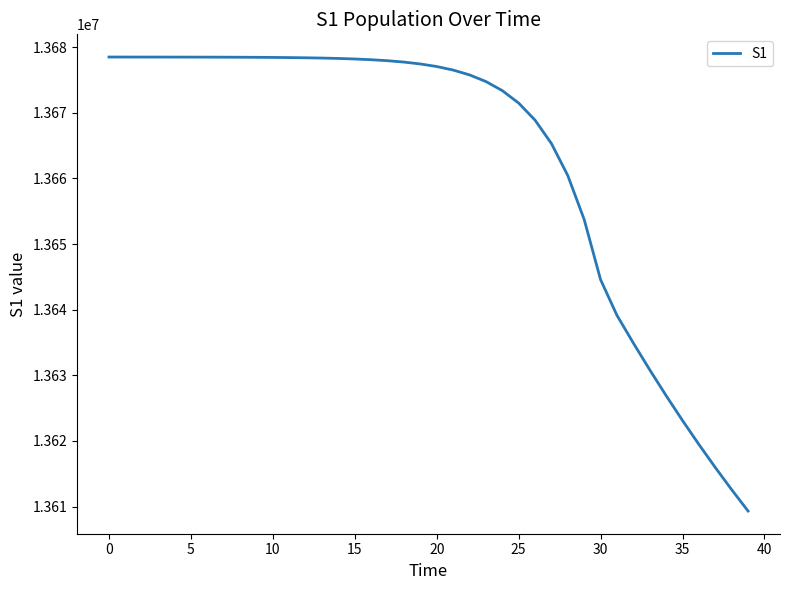

What is the difference between the maximum and minimum values?

69184.2